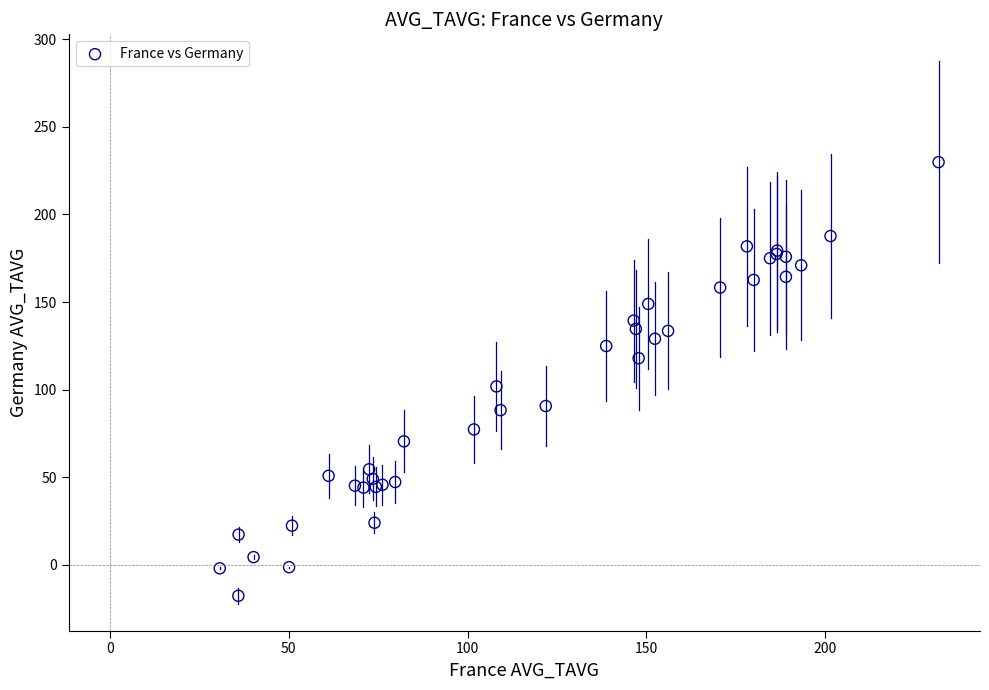

What Y value in the scatter plot is closest to 106?

101.9